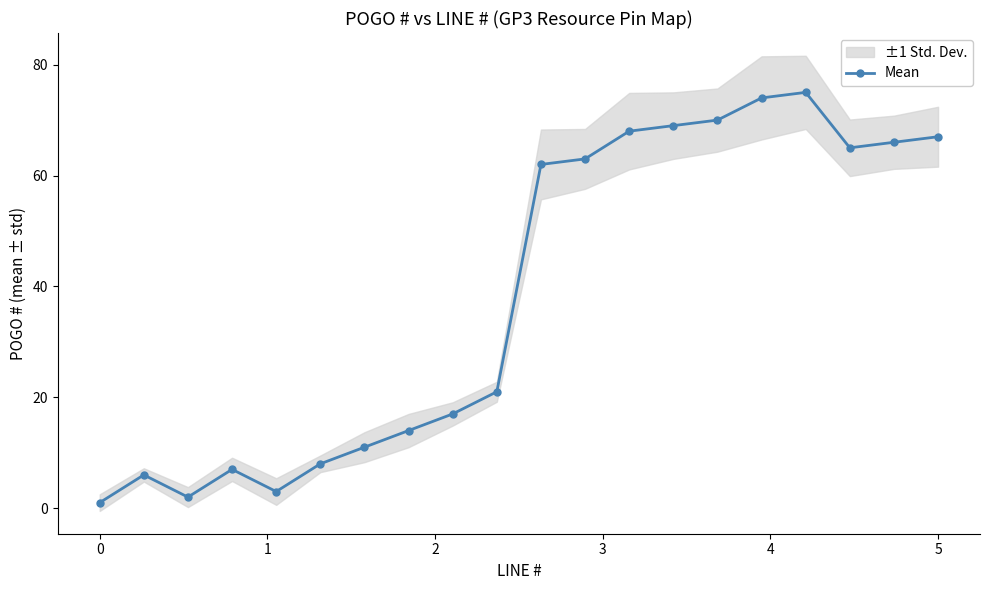

How many data points are above 62?

9